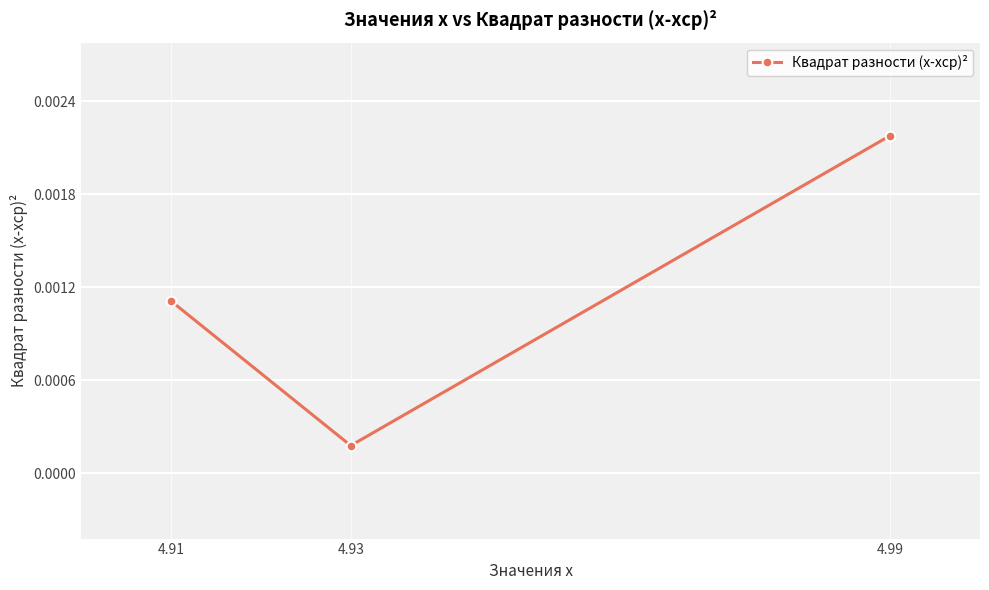

Which has a higher value, 4.93 or 4.99?

4.99